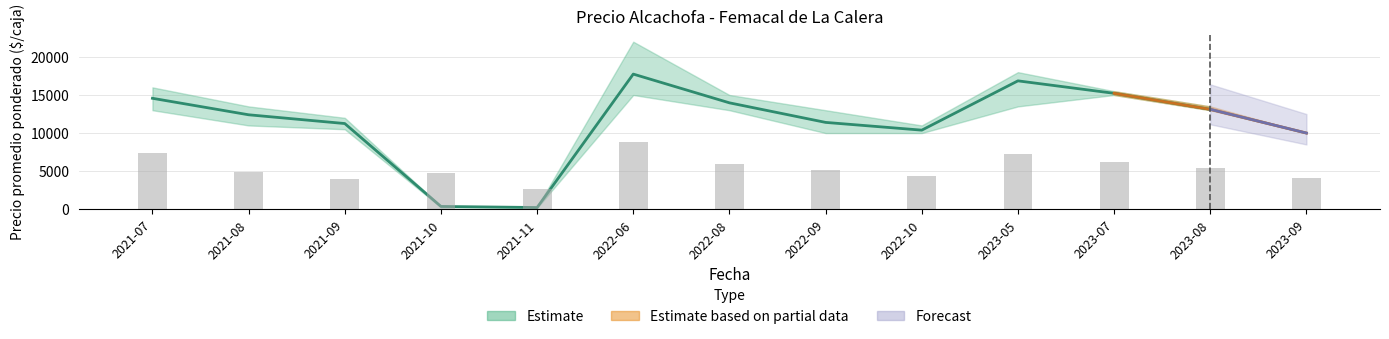

List the labels in order of Precio promedio ponderado value, largest first.

2022-06, 2023-05, 2023-07, 2021-07, 2022-08, 2023-08, 2021-08, 2022-09, 2021-09, 2022-10, 2023-09, 2021-10, 2021-11